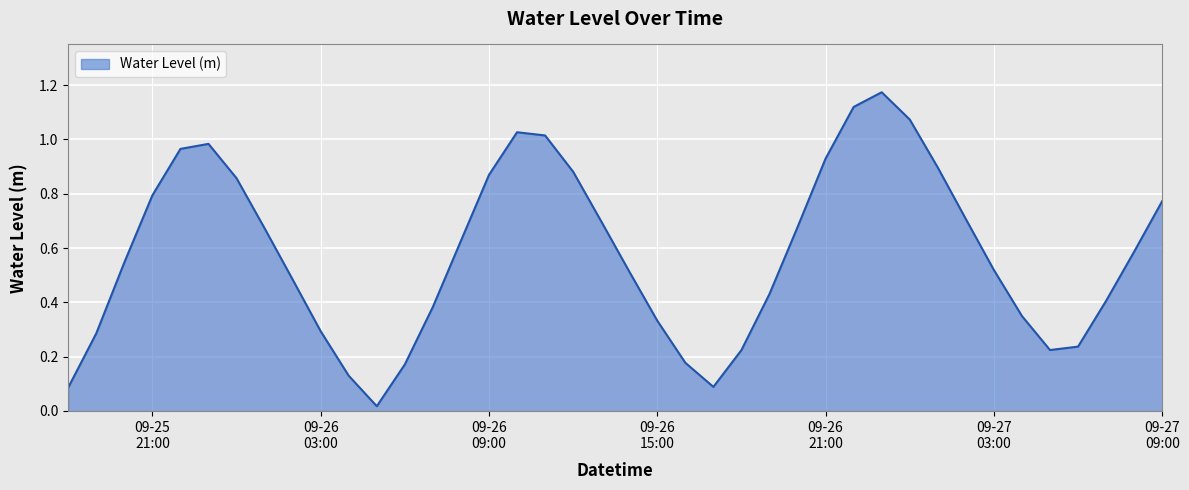

How many categories are shown in the chart?

40